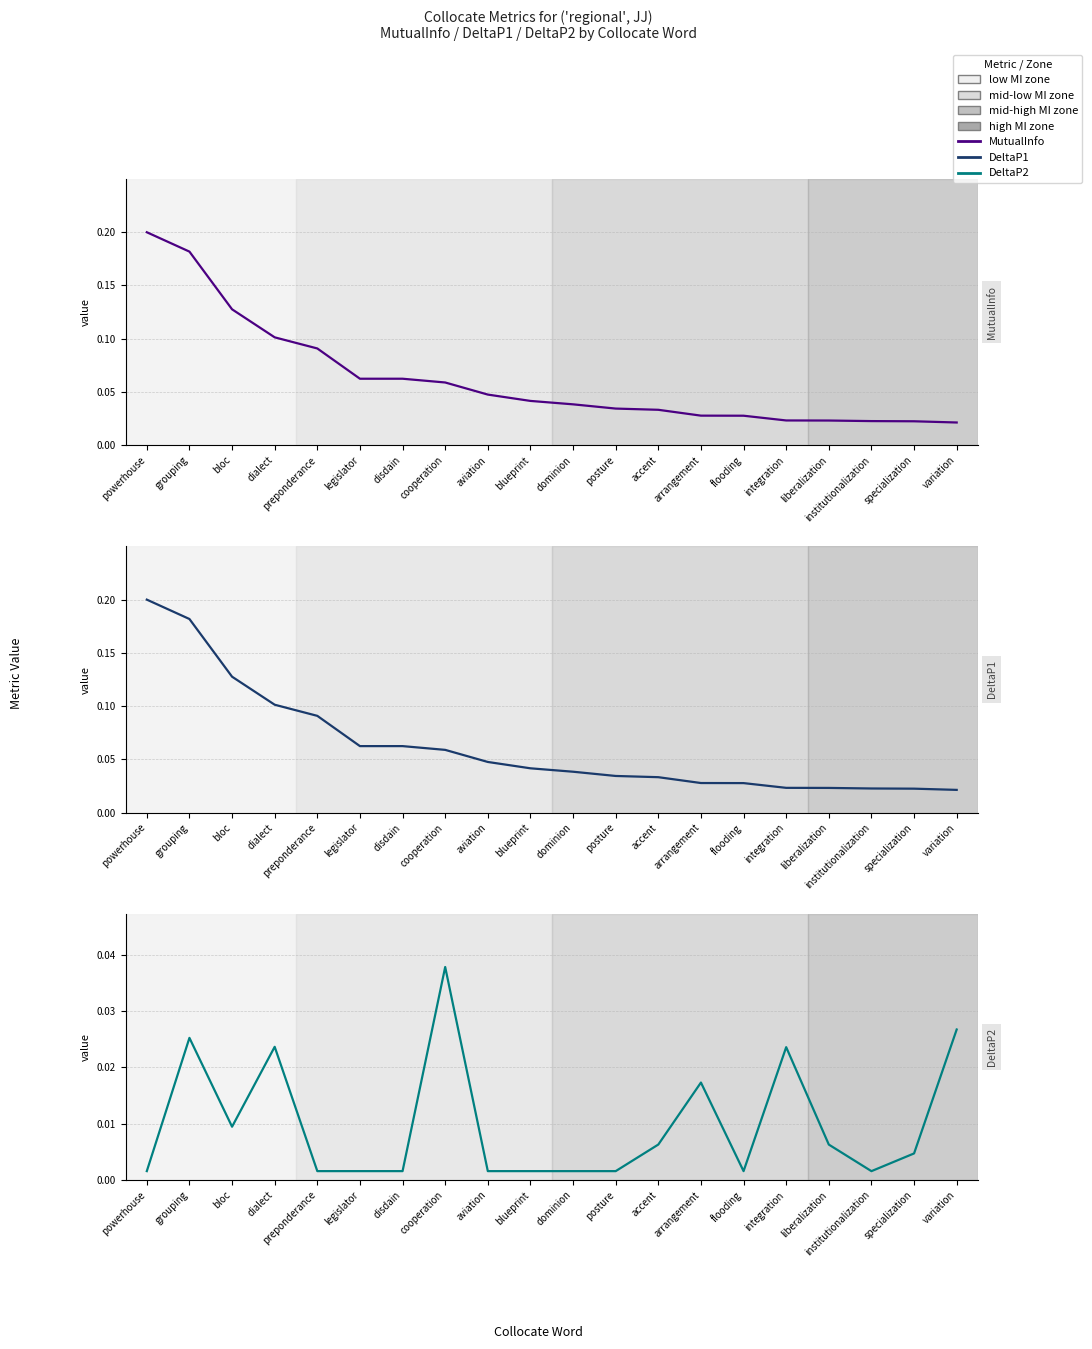

True or false: MutualInfo and DeltaP1 cross at least once.

False